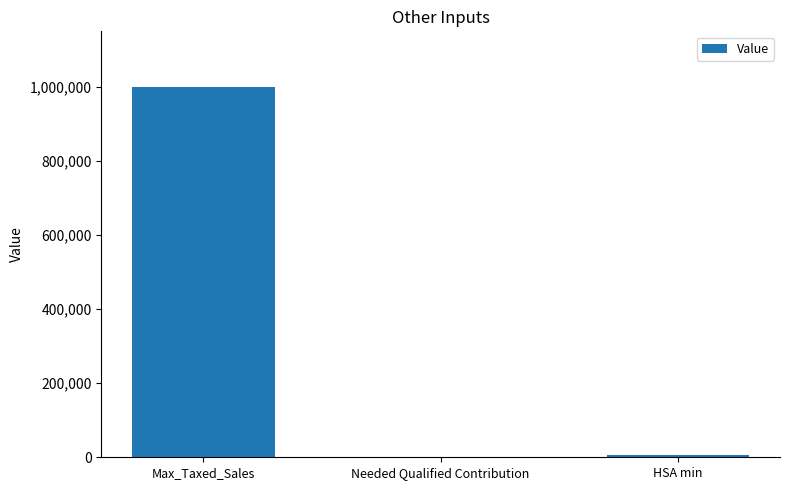

Where is the data nearest to the value 500000?

HSA min